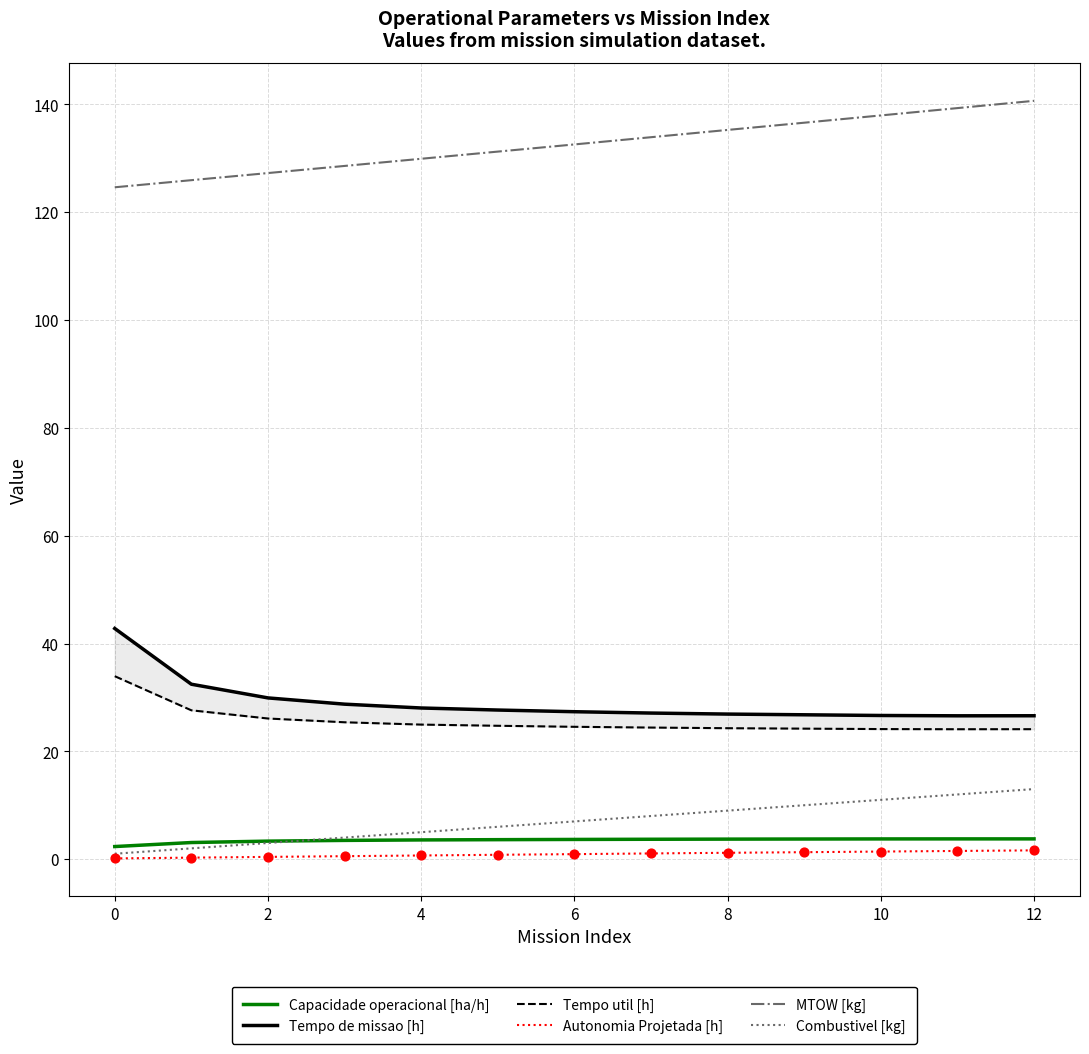

At how many categories does at least one series exceed 63?

13